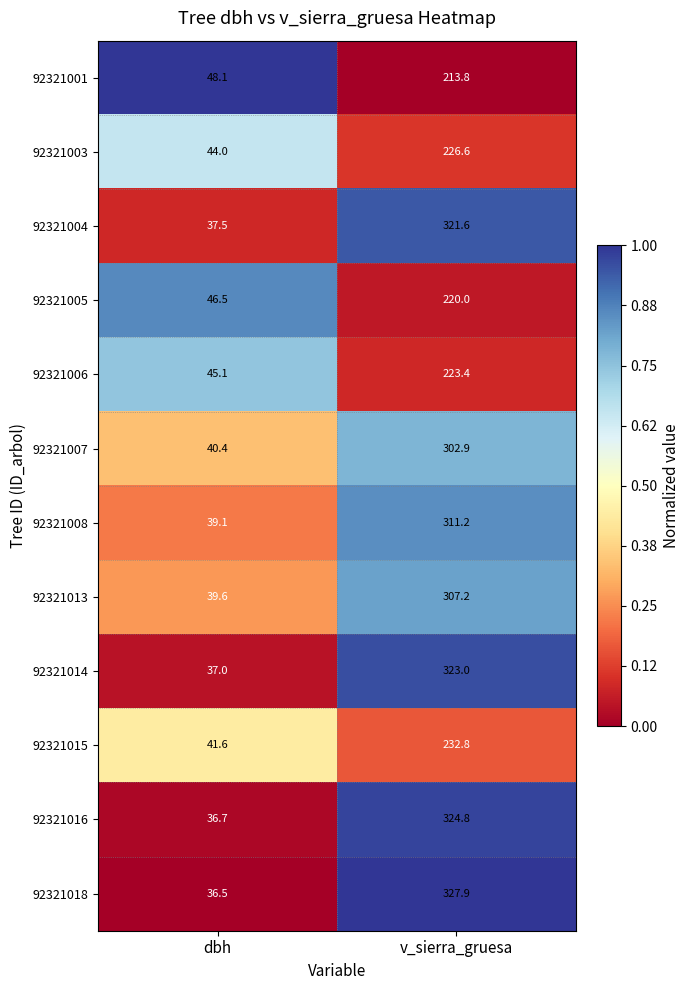

Reading left to right, transcribe all the data shown in this chart.

92321001: dbh=48.1	v_sierra_gruesa=213.8
92321003: dbh=44.0	v_sierra_gruesa=226.6
92321004: dbh=37.5	v_sierra_gruesa=321.6
92321005: dbh=46.5	v_sierra_gruesa=220.0
92321006: dbh=45.1	v_sierra_gruesa=223.4
92321007: dbh=40.4	v_sierra_gruesa=302.9
92321008: dbh=39.1	v_sierra_gruesa=311.2
92321013: dbh=39.6	v_sierra_gruesa=307.2
92321014: dbh=37.0	v_sierra_gruesa=323.0
92321015: dbh=41.6	v_sierra_gruesa=232.8
92321016: dbh=36.7	v_sierra_gruesa=324.8
92321018: dbh=36.5	v_sierra_gruesa=327.9